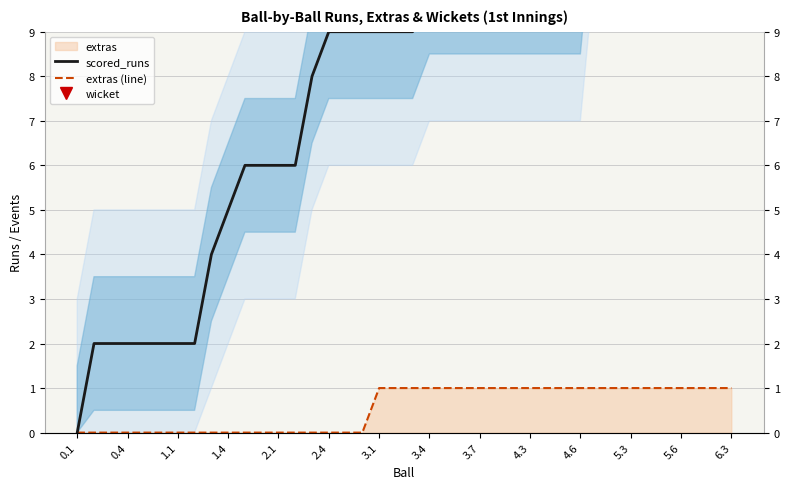

At which label is extras (line) closest to 0?

0.1